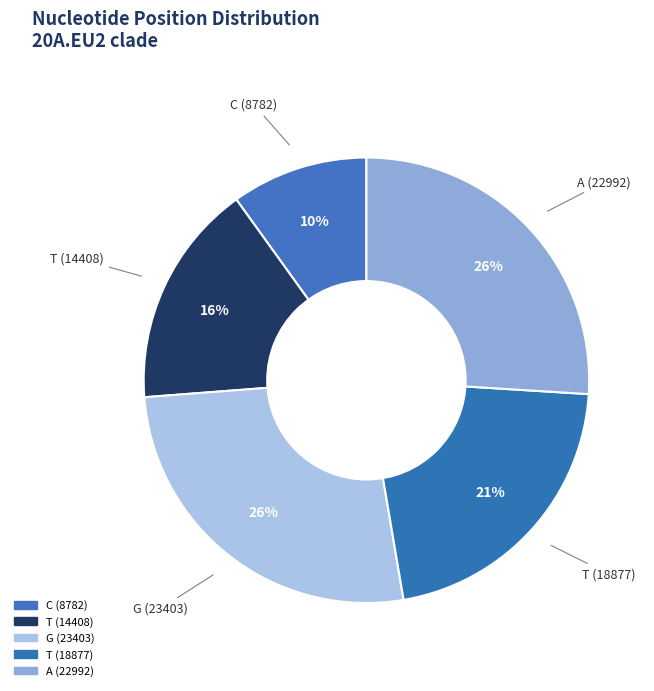

How much of the chart is everything except C (8782)?

90.1%